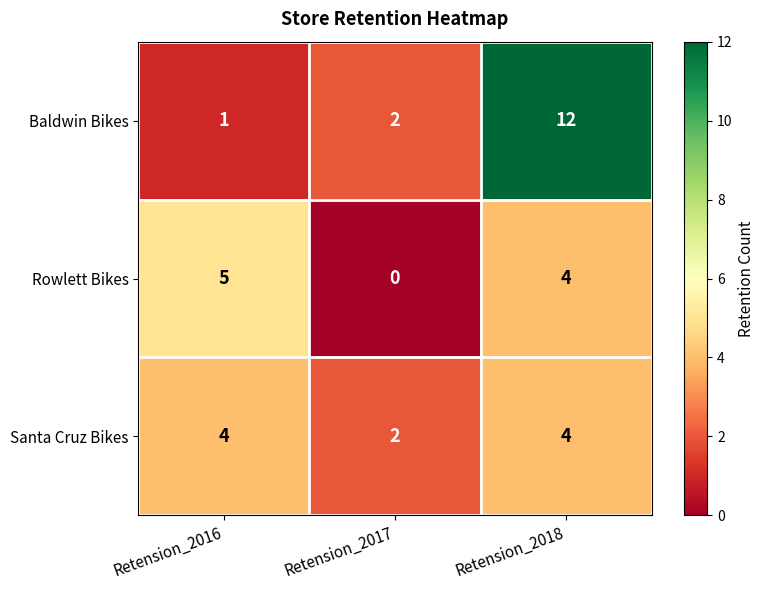

List the series in order of their peak value, highest first.

Baldwin Bikes, Rowlett Bikes, Santa Cruz Bikes